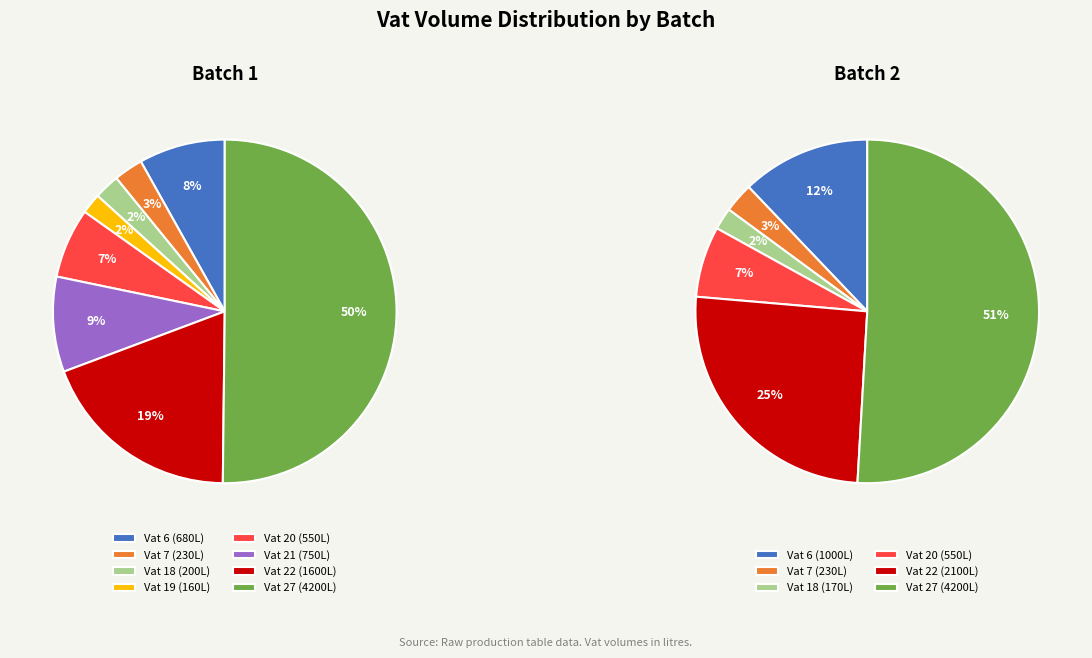

How many segments does this pie chart have?

8